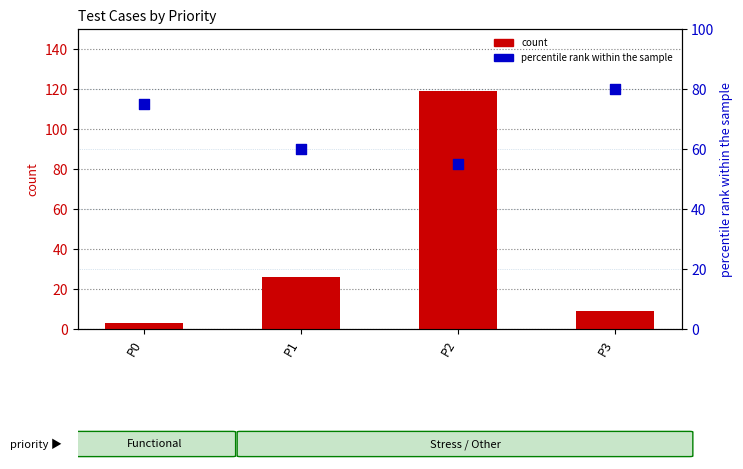

At which category is the sum across all series the highest?

P2